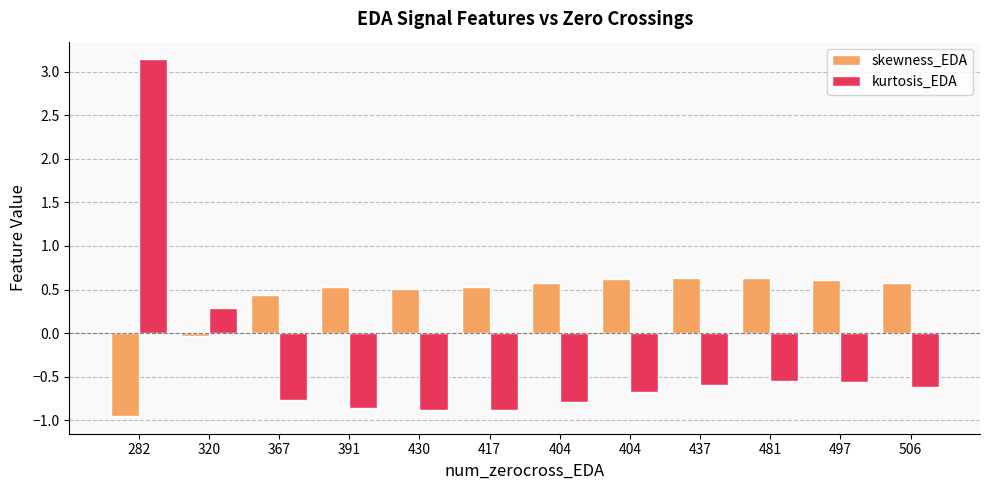

Rank the series at 481 from lowest to highest value.

kurtosis_EDA, skewness_EDA